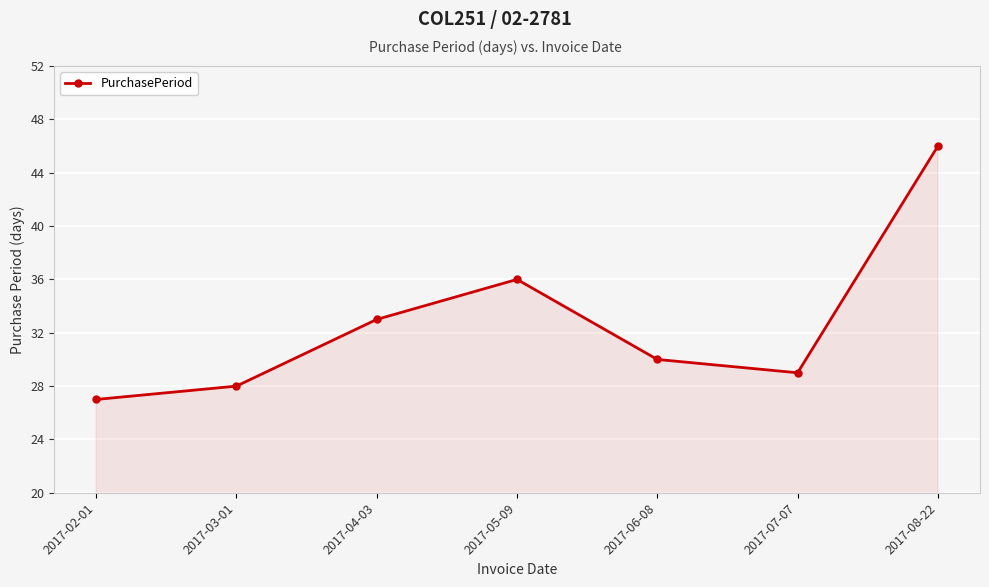

The value at 2017-08-22 is 27. True or false?

False